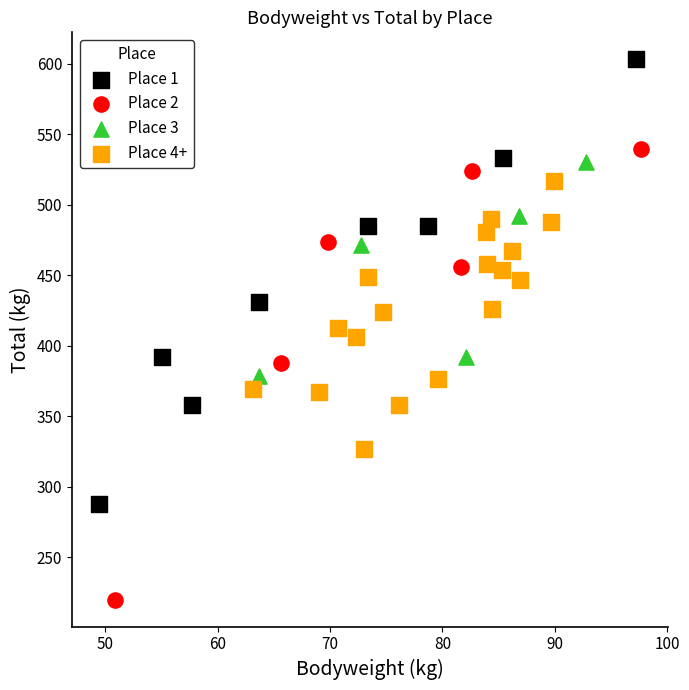

Which series contains the highest Y value?

Place 1